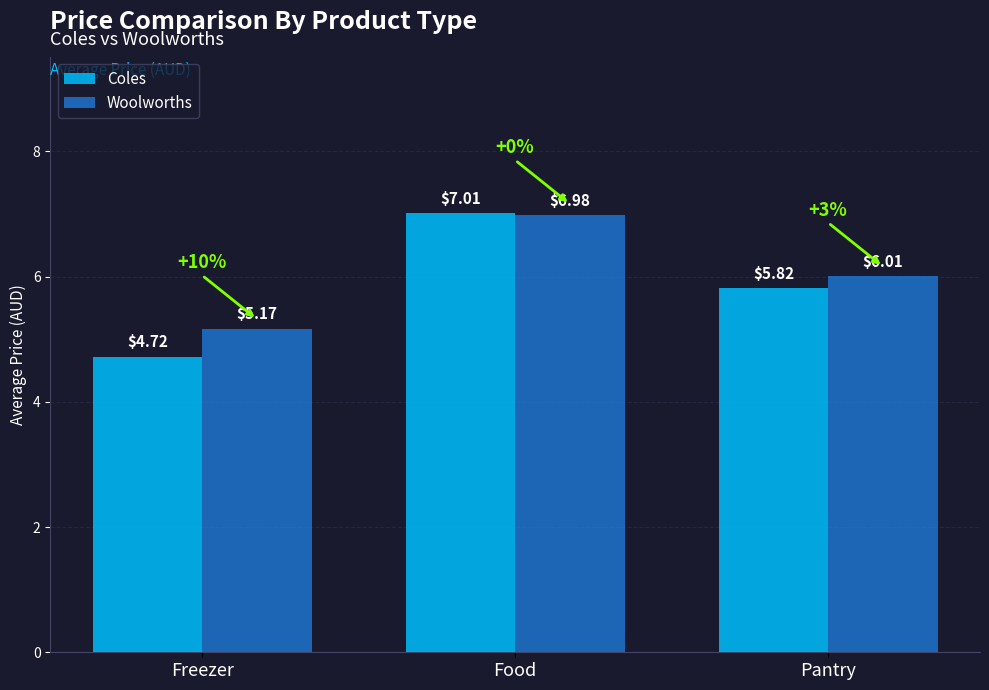

What is the label of the 3rd bar from the left?

Pantry